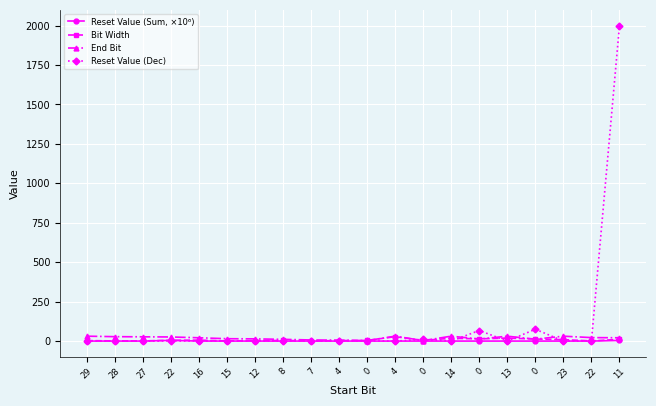

What is the difference between the highest and lowest values at 11?

1994.9